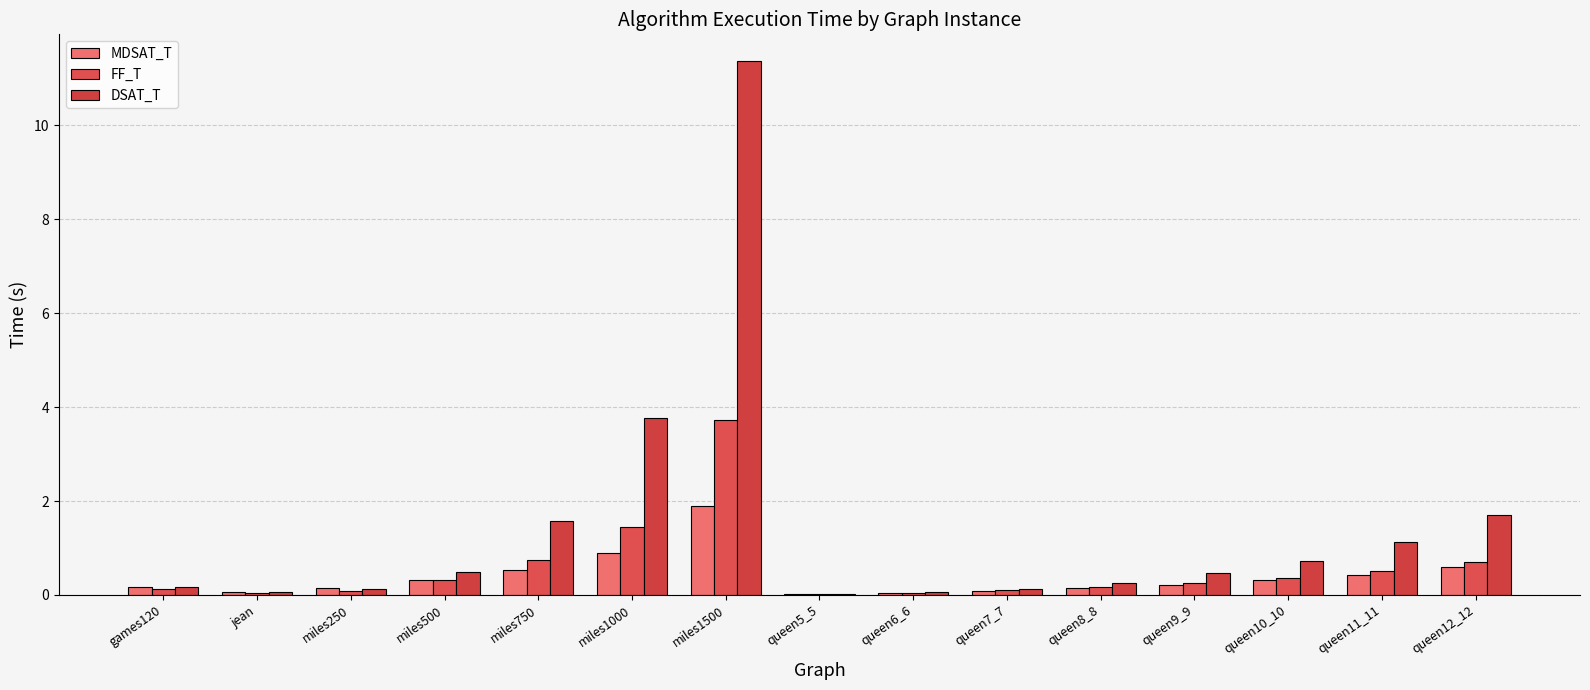

How many groups of bars are there?

15